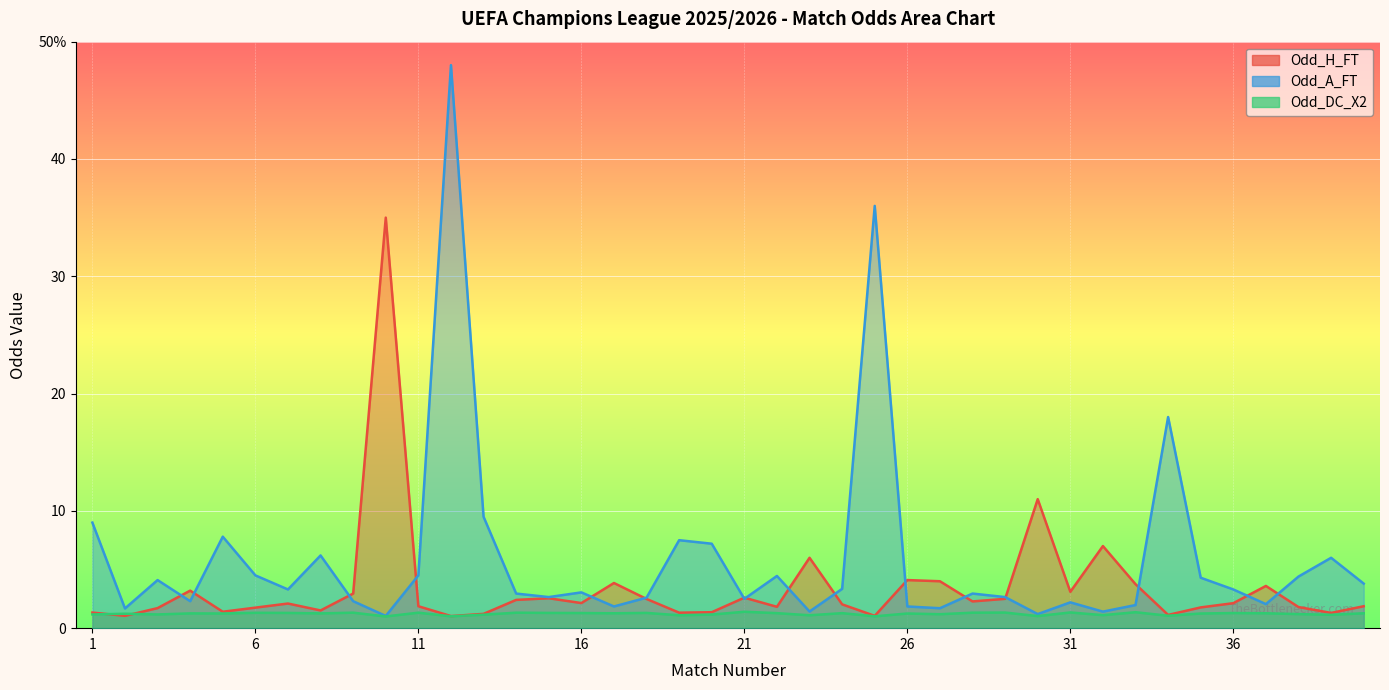

Reading right to left, transcribe all the data shown in this chart.

Odd_H_FT: 40=1.9	39=1.3	38=1.8	37=3.6	36=2.1	35=1.8	34=1.1	33=3.8	32=7.0	31=3.1	30=11.0	29=2.5	28=2.3	27=4.0	26=4.1	25=1.1	24=2.0	23=6.0	22=1.8	21=2.6	20=1.4	19=1.3	18=2.5	17=3.9	16=2.1	15=2.5	14=2.4	13=1.2	12=1.0	11=1.9	10=35.0	9=3.0	8=1.5	7=2.1	6=1.8	5=1.4	4=3.2	3=1.7	2=1.1	1=1.3
Odd_A_FT: 40=3.8	39=6.0	38=4.4	37=2.0	36=3.3	35=4.3	34=18.0	33=2.0	32=1.4	31=2.2	30=1.2	29=2.6	28=3.0	27=1.7	26=1.9	25=36.0	24=3.4	23=1.4	22=4.5	21=2.5	20=7.2	19=7.5	18=2.6	17=1.9	16=3.0	15=2.6	14=3.0	13=9.5	12=48.0	11=4.5	10=1.0	9=2.3	8=6.2	7=3.3	6=4.5	5=7.8	4=2.3	3=4.1	2=1.7	1=9.0
Odd_DC_X2: 40=1.3	39=1.1	38=1.2	37=1.3	36=1.3	35=1.2	34=1.1	33=1.4	32=1.1	31=1.3	30=1.0	29=1.3	28=1.3	27=1.2	26=1.2	25=1.0	24=1.3	23=1.1	22=1.3	21=1.4	20=1.2	19=1.1	18=1.3	17=1.3	16=1.3	15=1.3	14=1.3	13=1.1	12=1.0	11=1.3	10=1.0	9=1.3	8=1.3	7=1.3	6=1.3	5=1.2	4=1.3	3=1.2	2=1.2	1=1.2